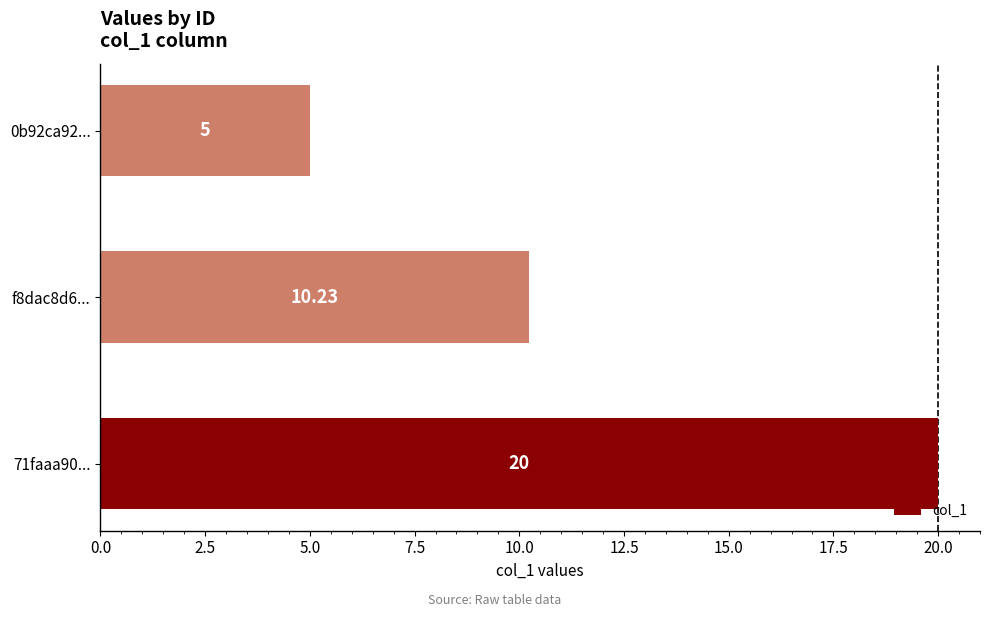

What is the ratio of the value at f8dac8d6... to the value at 71faaa90...?

0.5